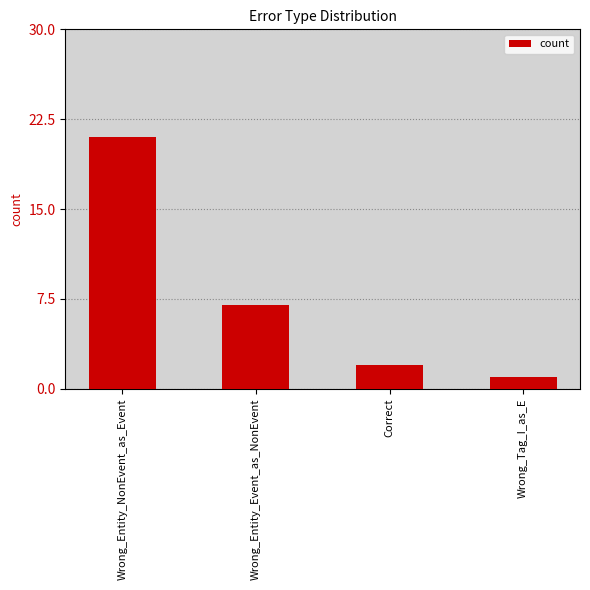

List the labels in order of value, smallest first.

Wrong_Tag_I_as_E, Correct, Wrong_Entity_Event_as_NonEvent, Wrong_Entity_NonEvent_as_Event